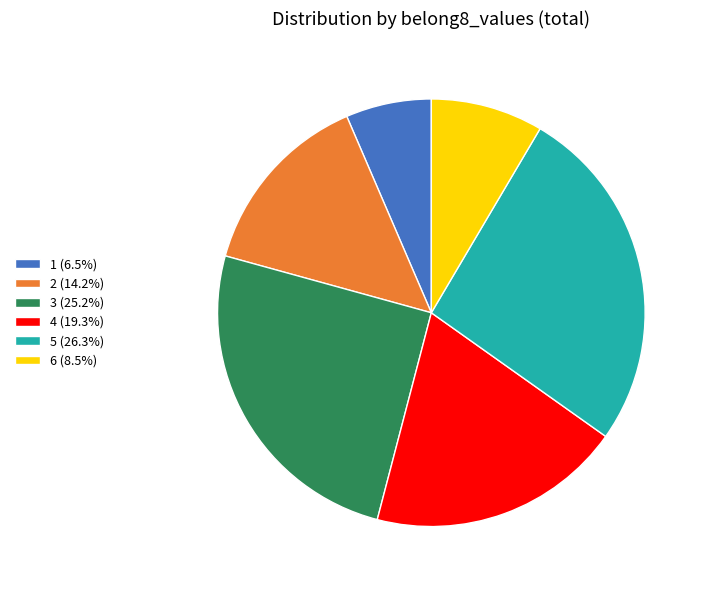

Between 5 and 1, which is larger?

5